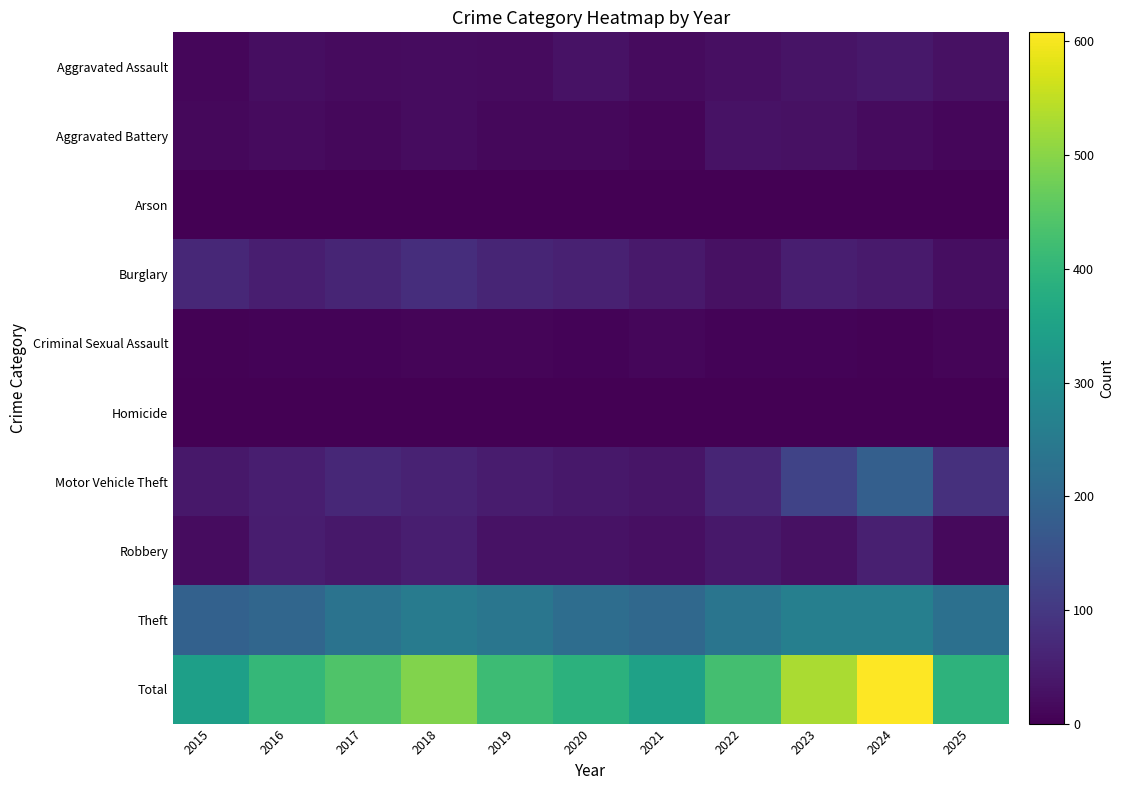

At 2017, list the series in order from smallest to largest.

Arson, Homicide, Criminal Sexual Assault, Aggravated Battery, Aggravated Assault, Robbery, Burglary, Motor Vehicle Theft, Theft, Total